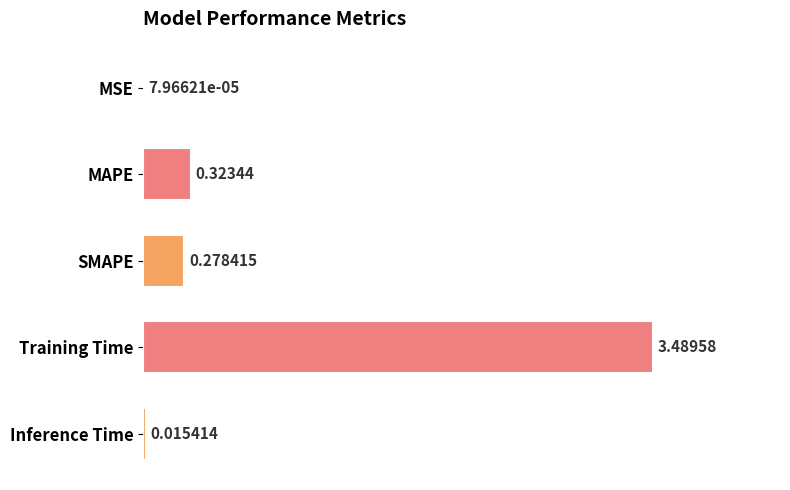

What is the average value?

0.8